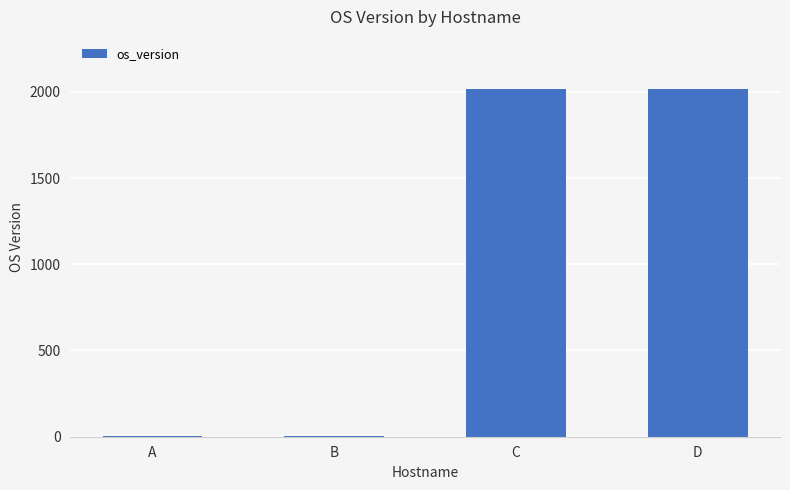

How many values are between 6 and 2016?

4